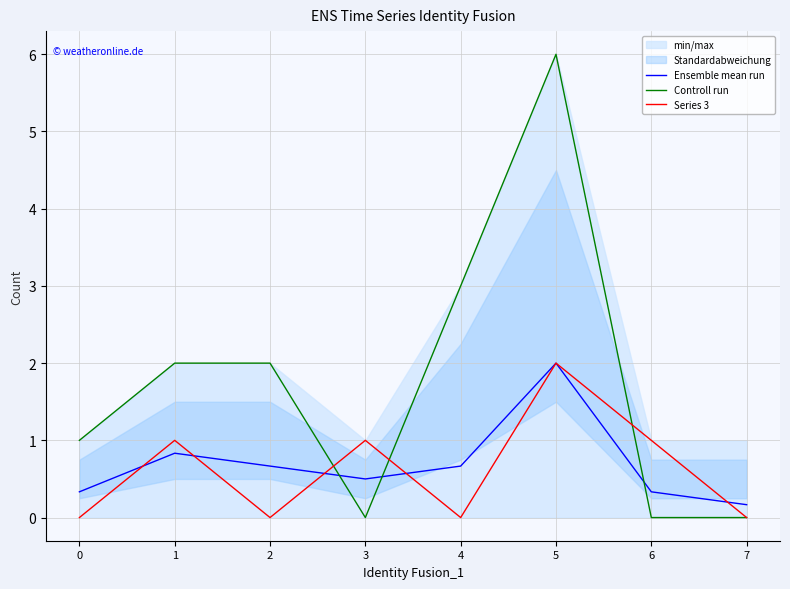

Between which two adjacent categories do Ensemble mean run and Series 3 first intersect?

0 and 1